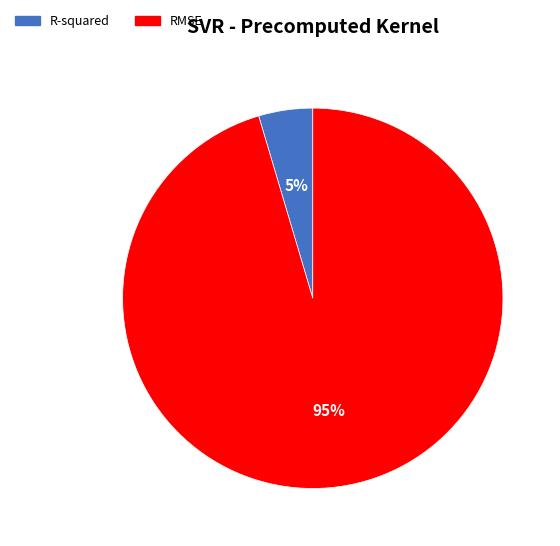

Do R-squared and RMSE together represent more than half of the pie?

Yes